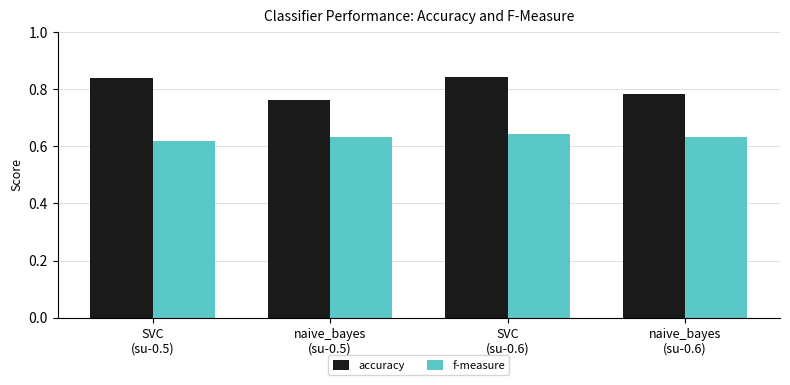

Which category has the lowest value in the accuracy series?

naive_bayes
(su-0.5)